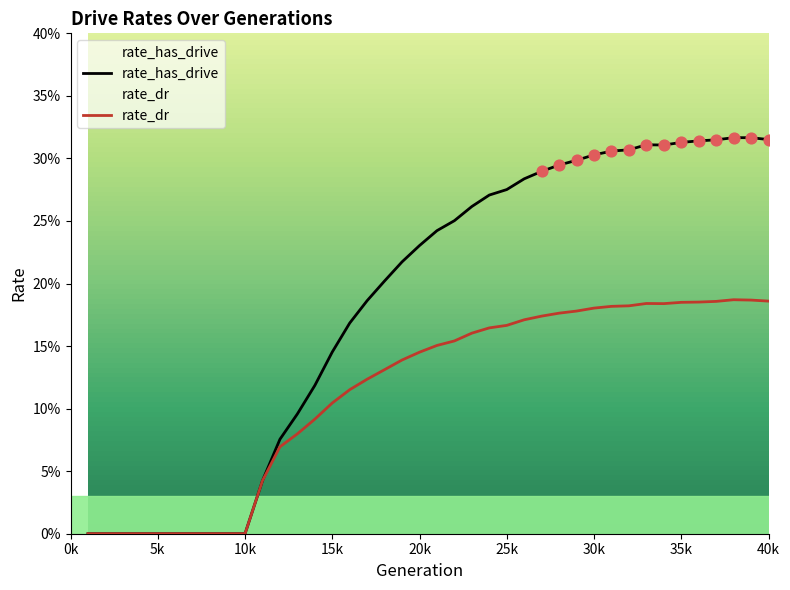

Which series contains the lowest Y value?

rate_has_drive